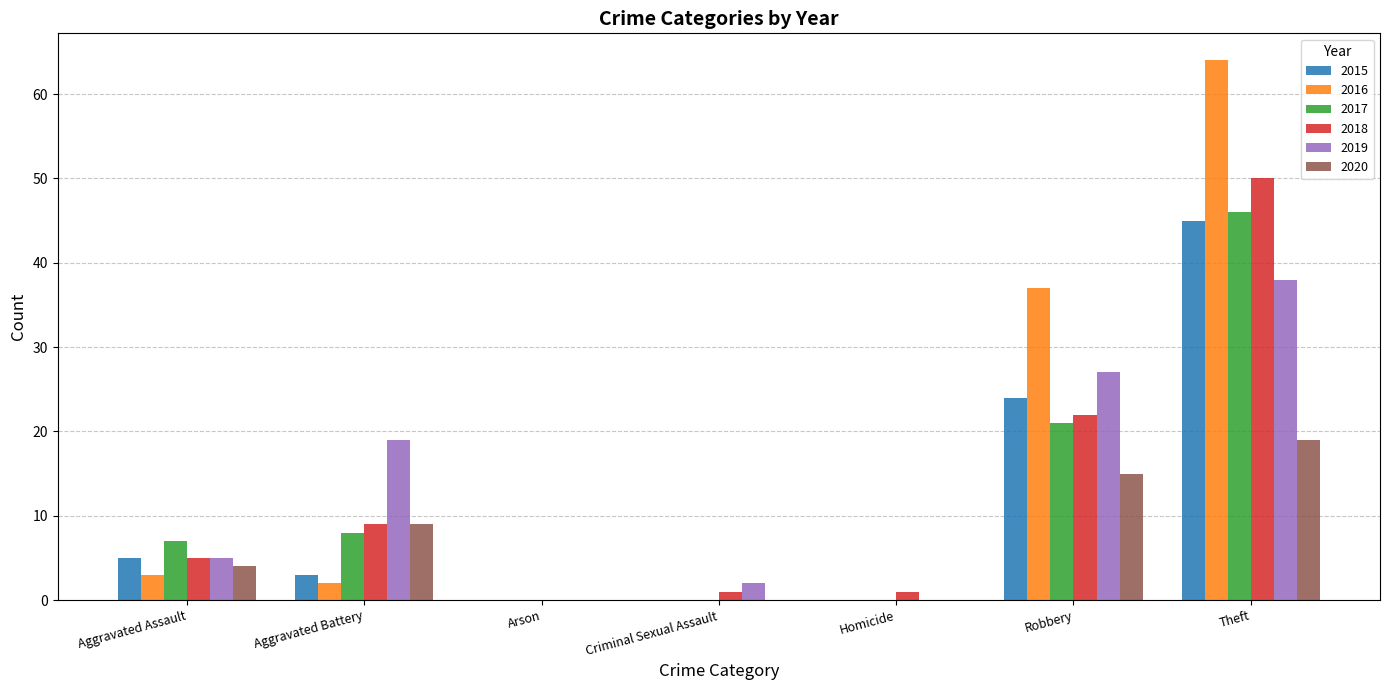

How many distinct data groups are displayed?

6